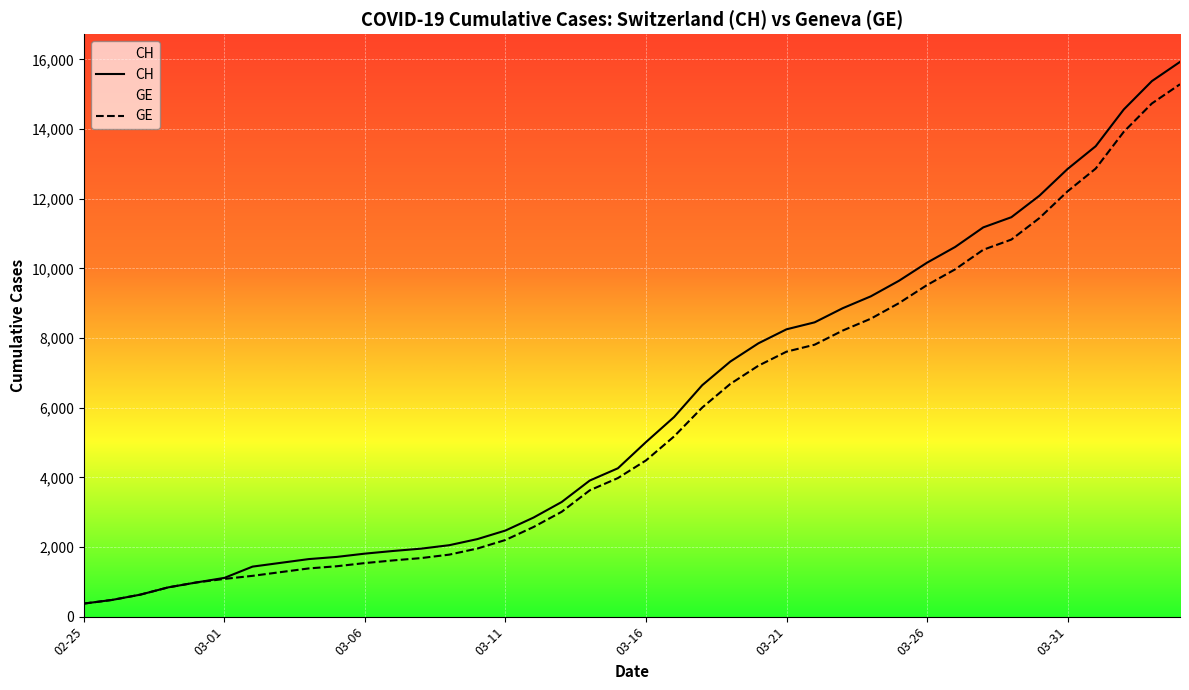

Which series has the widest spread of values?

CH